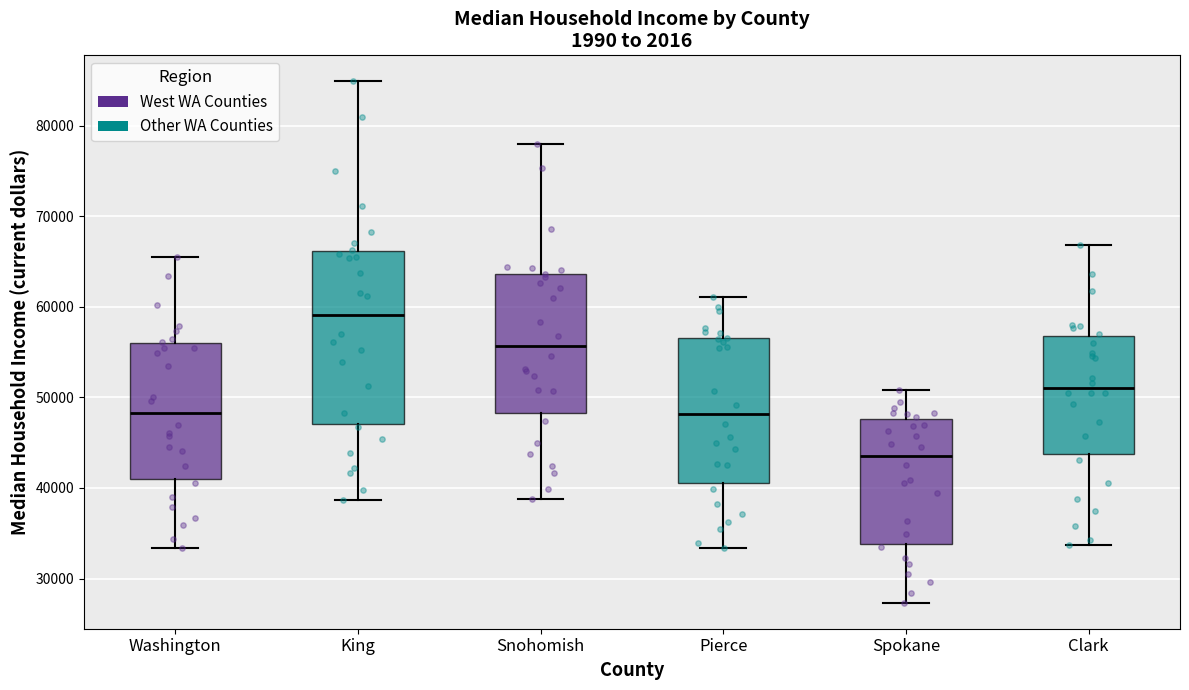

Where does the median line of the box for Spokane sit on the y-axis? The values are not printed on the chart, so give them approximately, as read against the axis.

44000